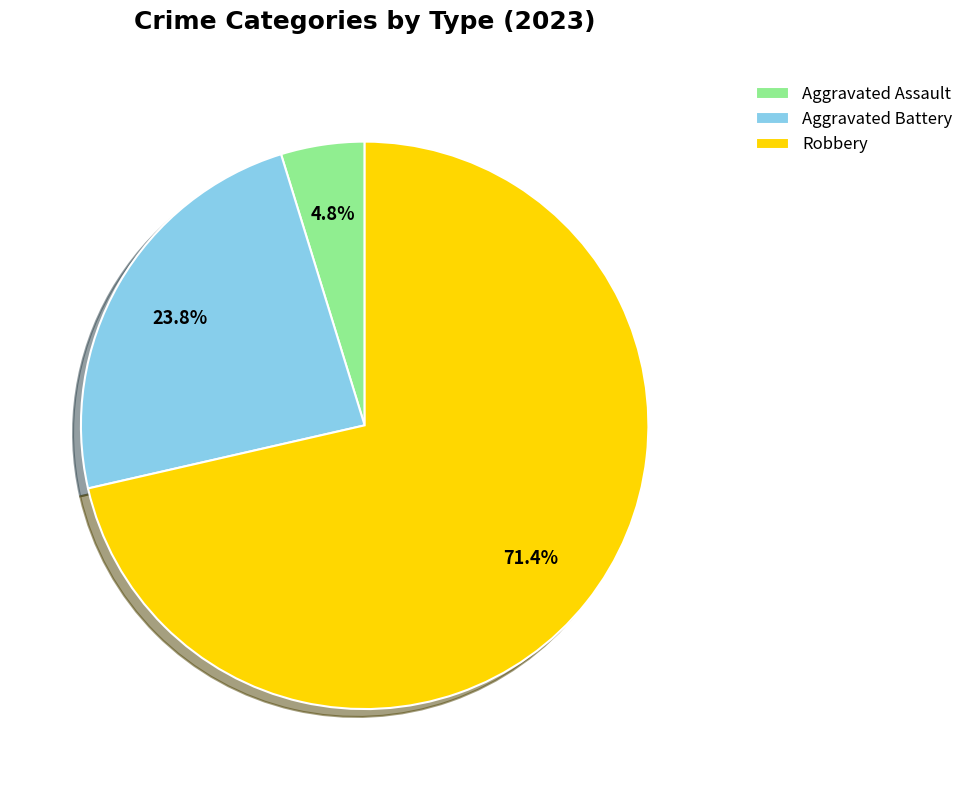

How many segments does this pie chart have?

3